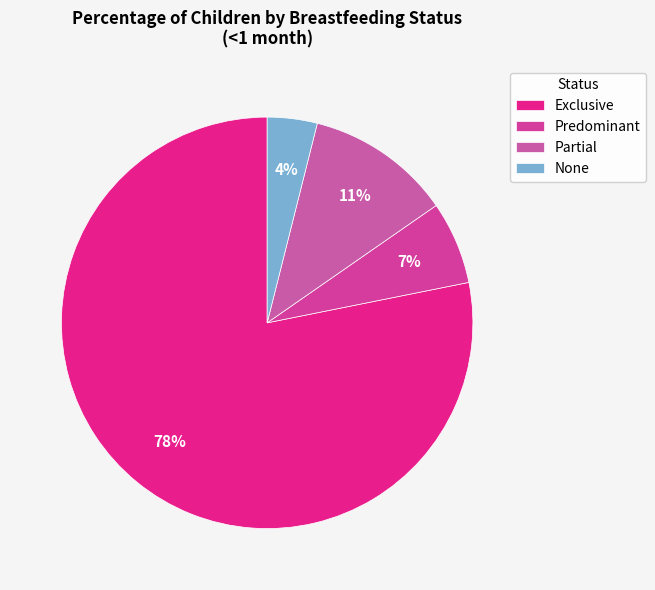

Combined, what portion of the pie is None and Predominant?

10.4%